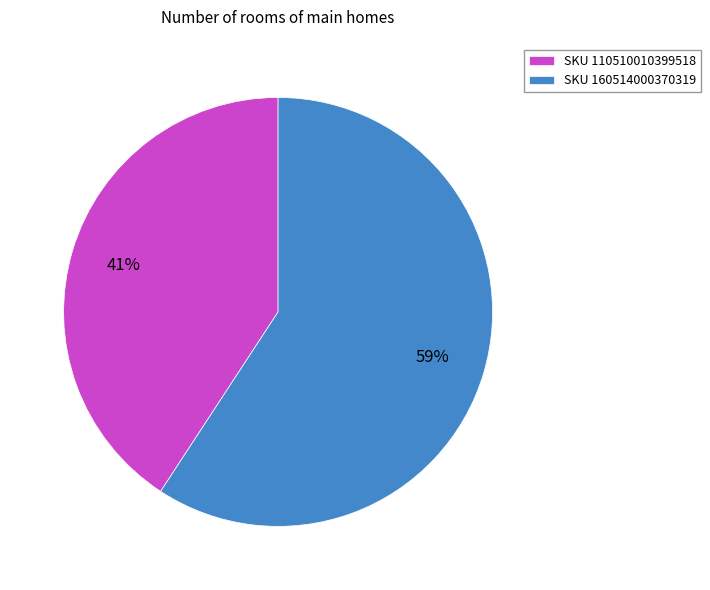

What percentage is the SKU 110510010399518 slice, to the nearest percent?

41%